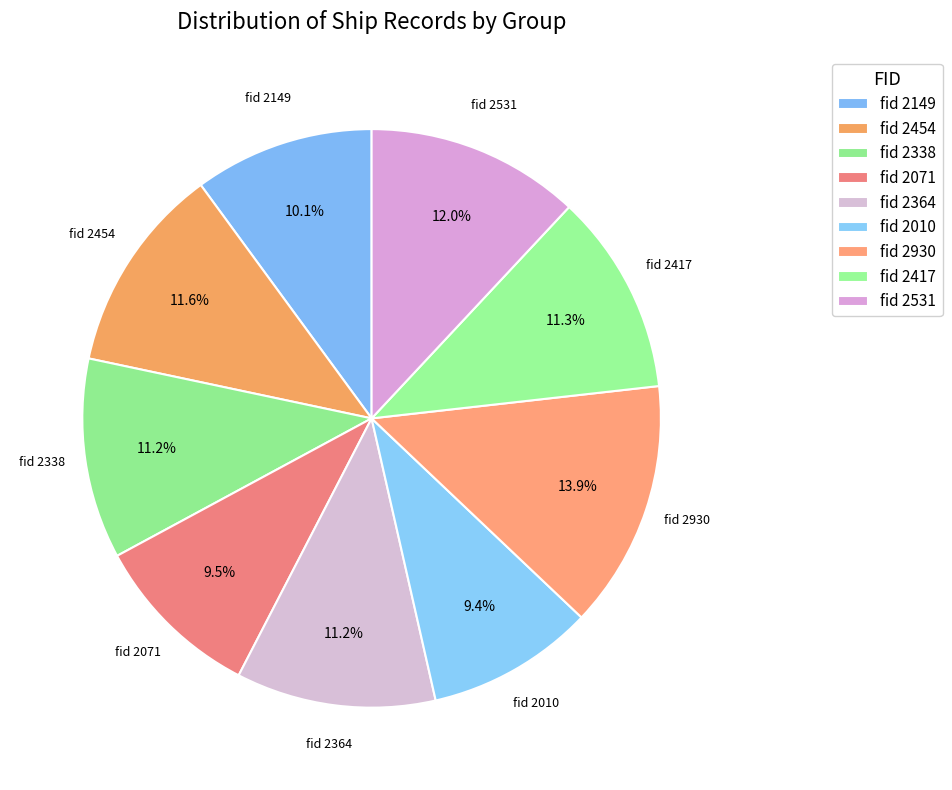

How many slices are in this pie chart?

9